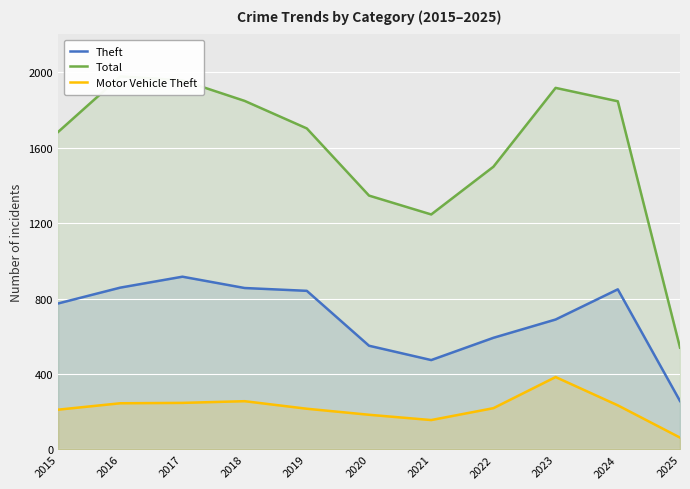

Is the value of Total at 2023 greater than the value of Theft at 2024?

Yes